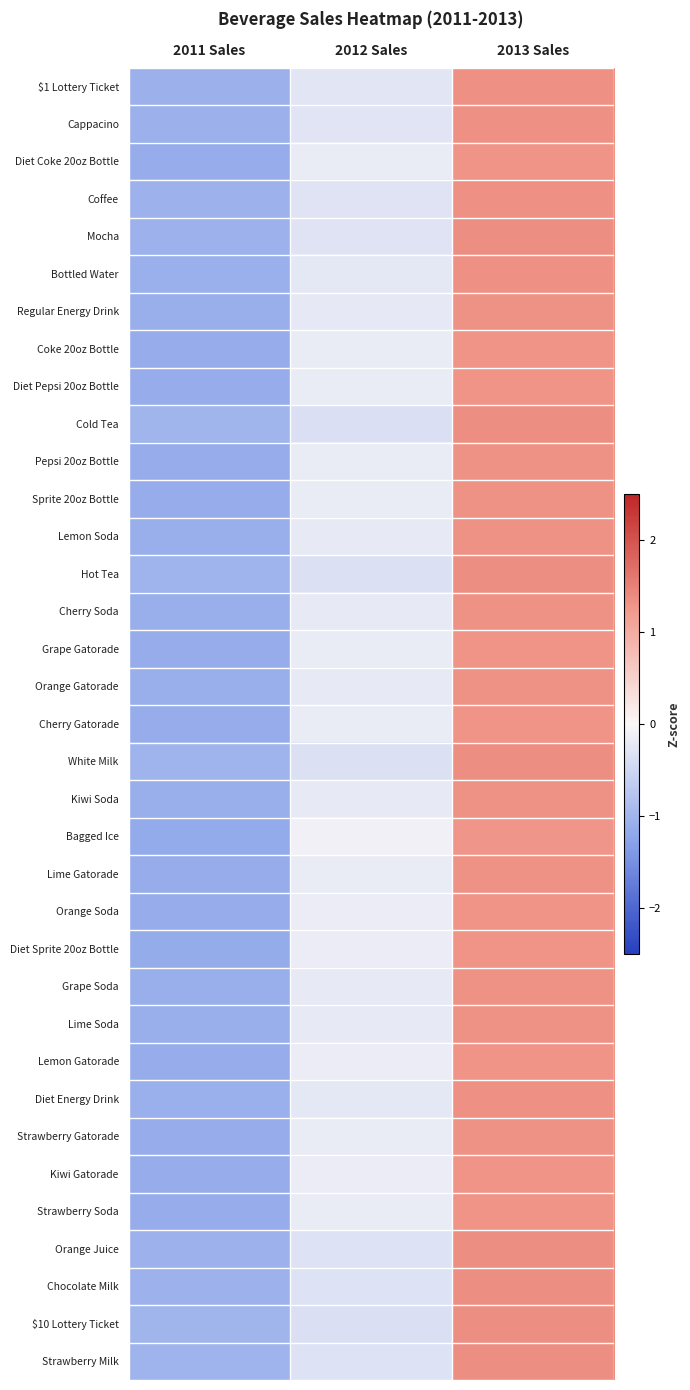

At which category is the sum across all series the highest?

2013 Sales